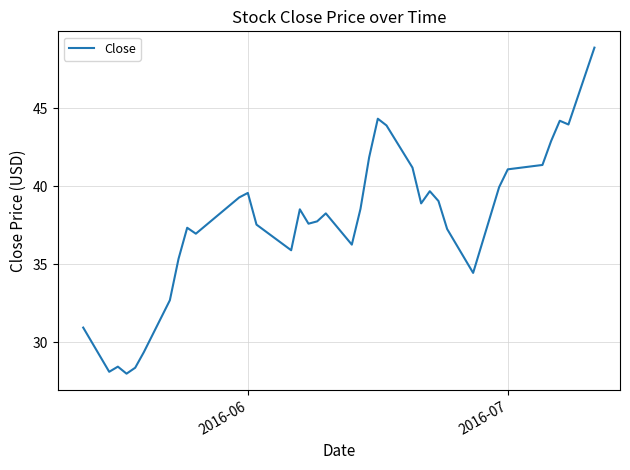

What is the minimum value shown in the chart?

28.0